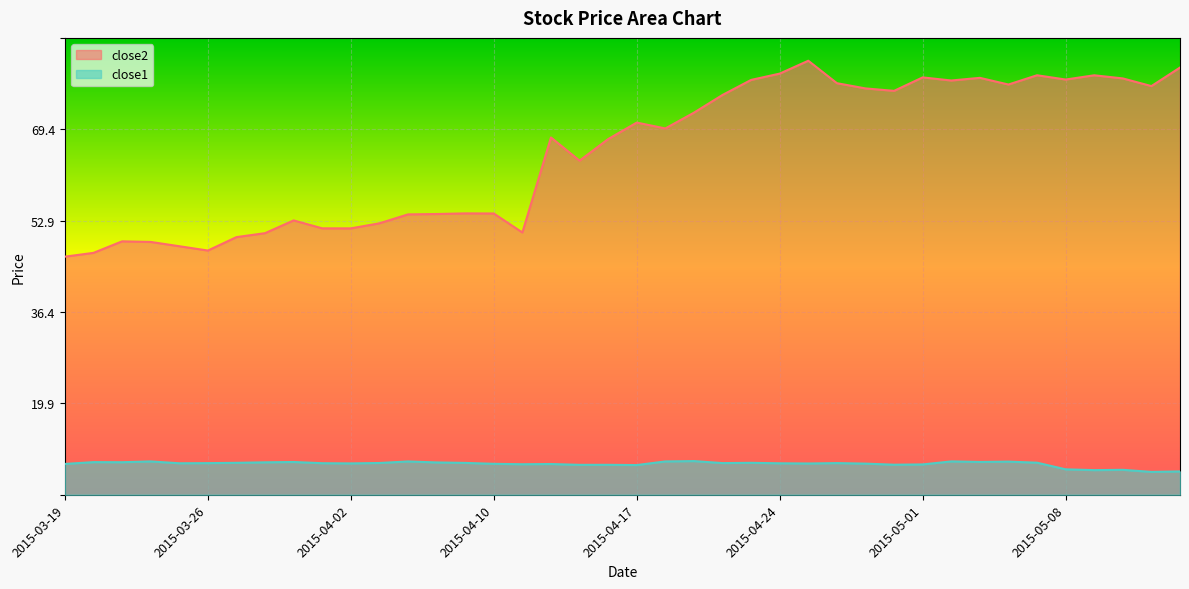

What is the highest value of the close2 series?

95.0